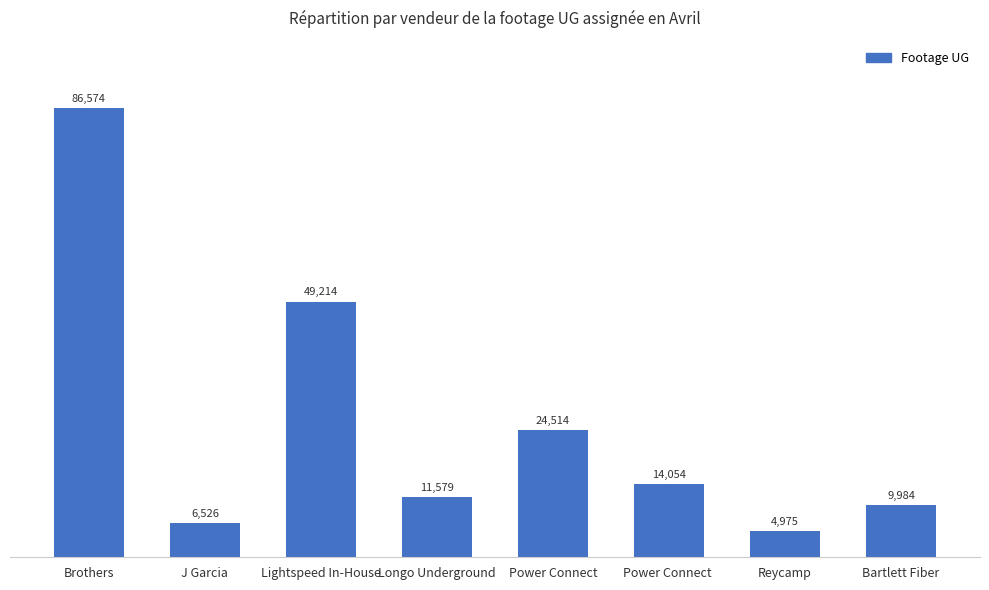

Which category has the lowest value across all series?

Reycamp